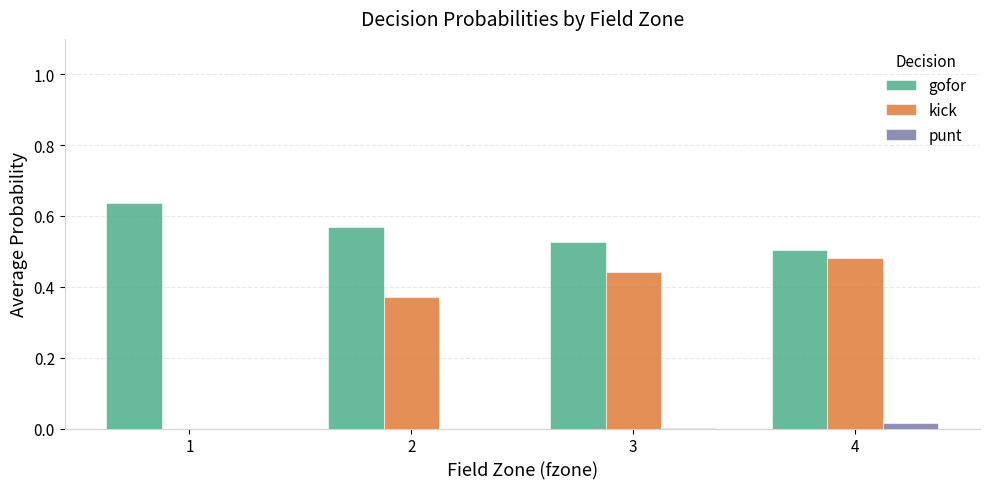

What is the sum of all gofor values?

2.2